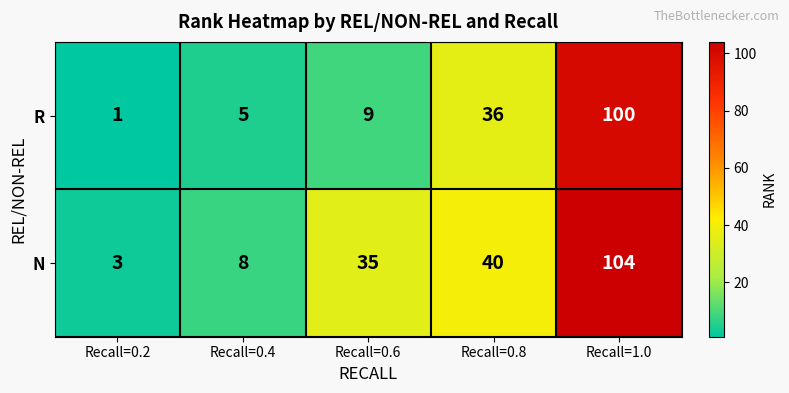

Which category has the highest value across all series?

Recall=1.0